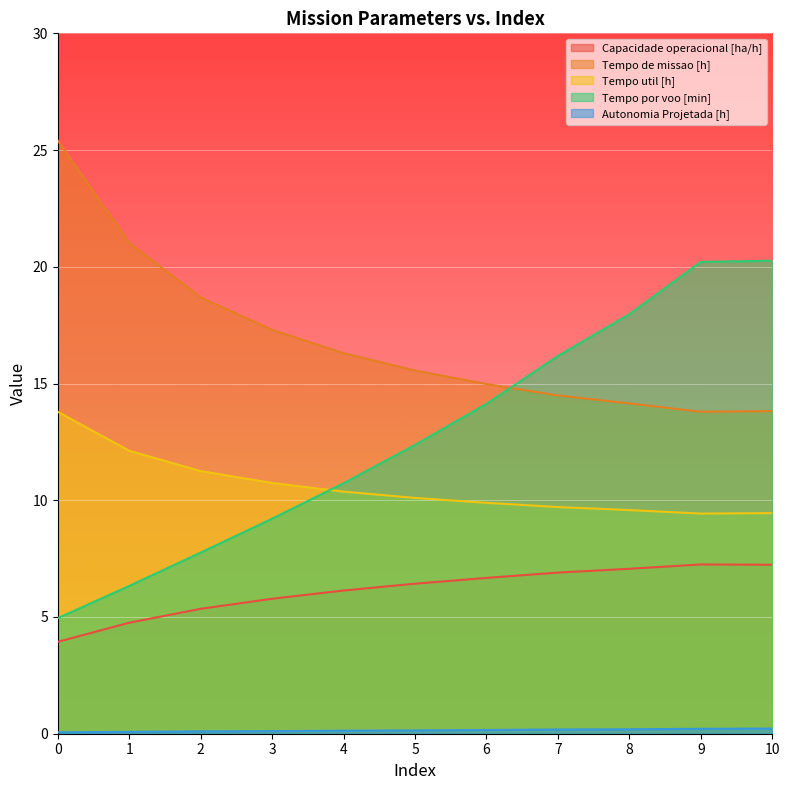

Where is the first local maximum for Capacidade operacional [ha/h]?

9